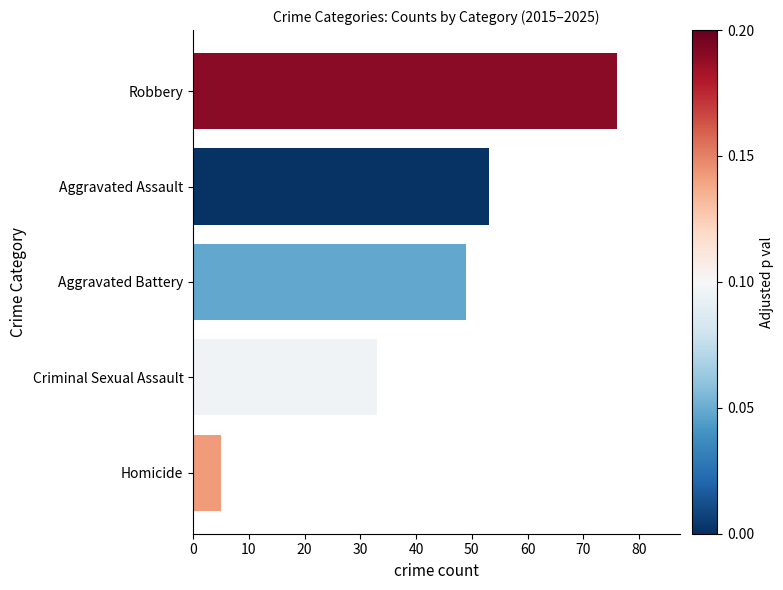

Between Aggravated Assault and Robbery, which is larger?

Robbery